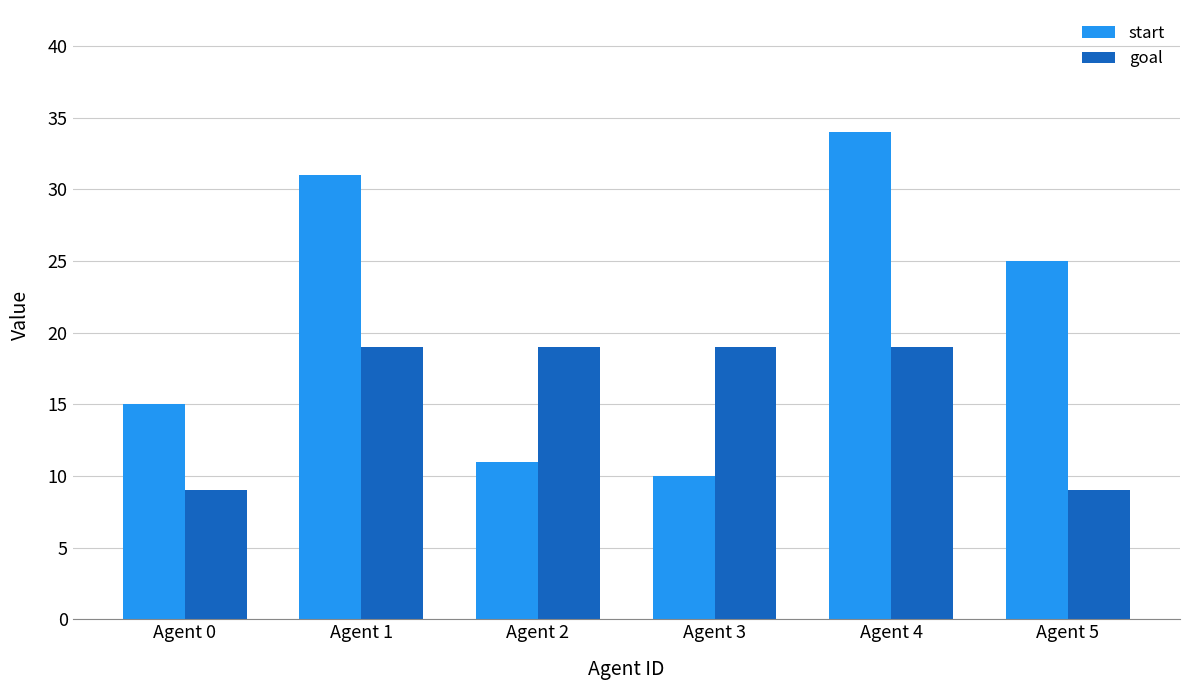

What are all the series names shown in the legend?

start, goal